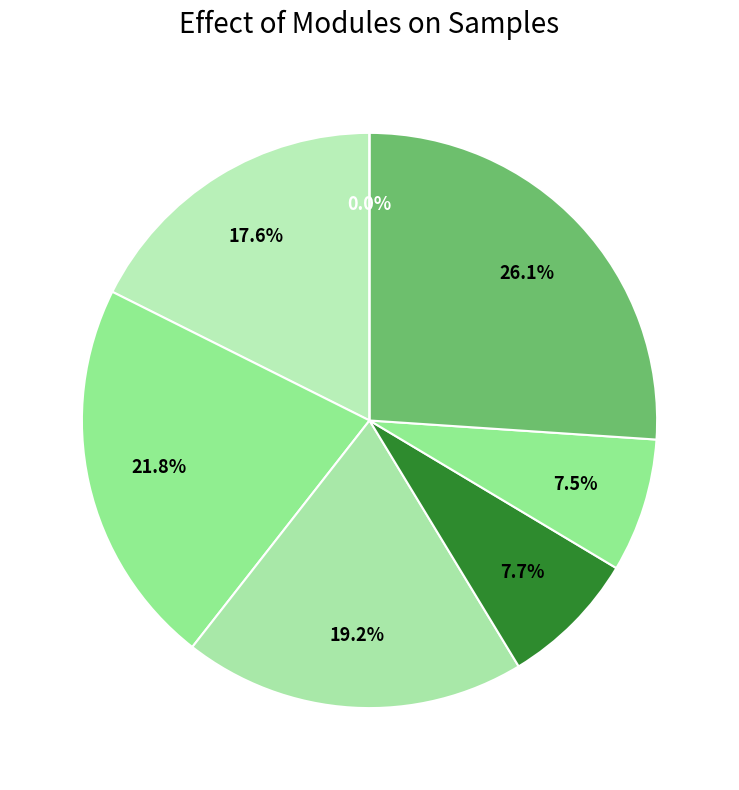

To the nearest percent, what is the combined percentage of B11 and B14?

41%